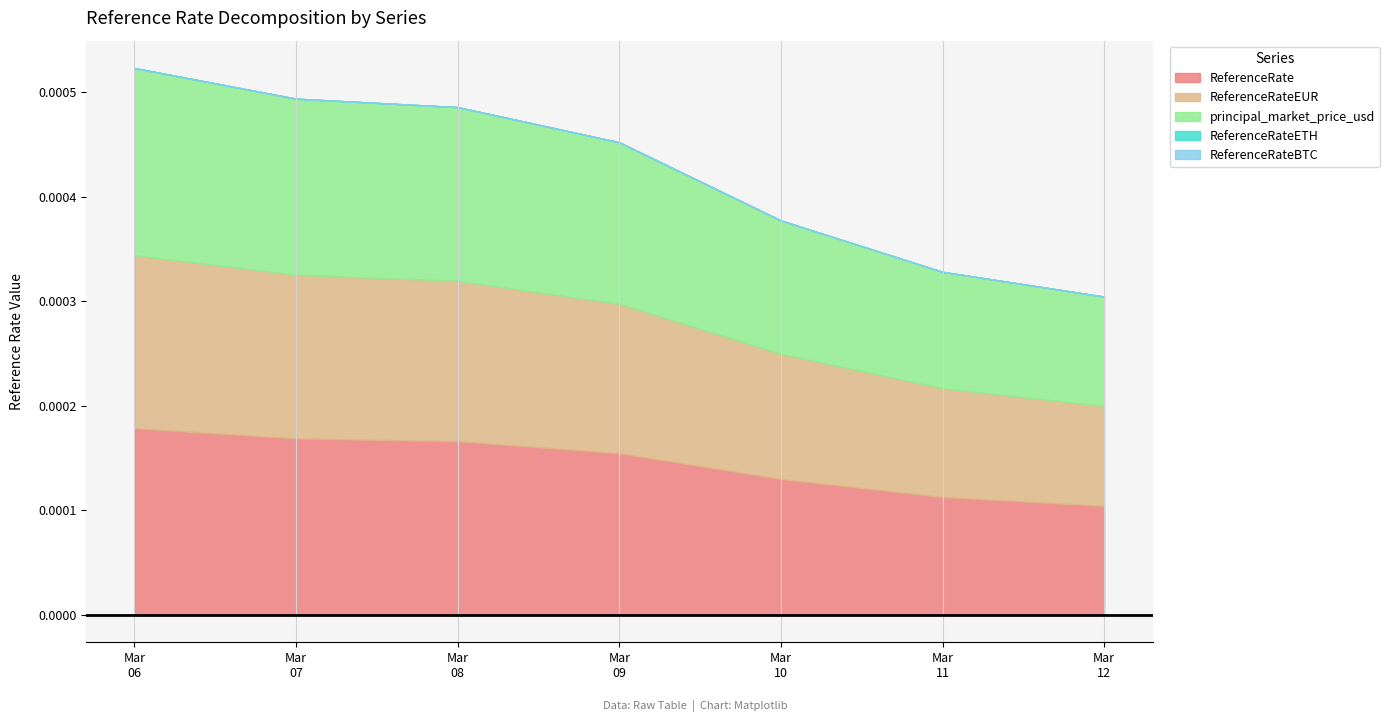

What are all the series names shown in the legend?

ReferenceRate, ReferenceRateEUR, principal_market_price_usd, ReferenceRateETH, ReferenceRateBTC